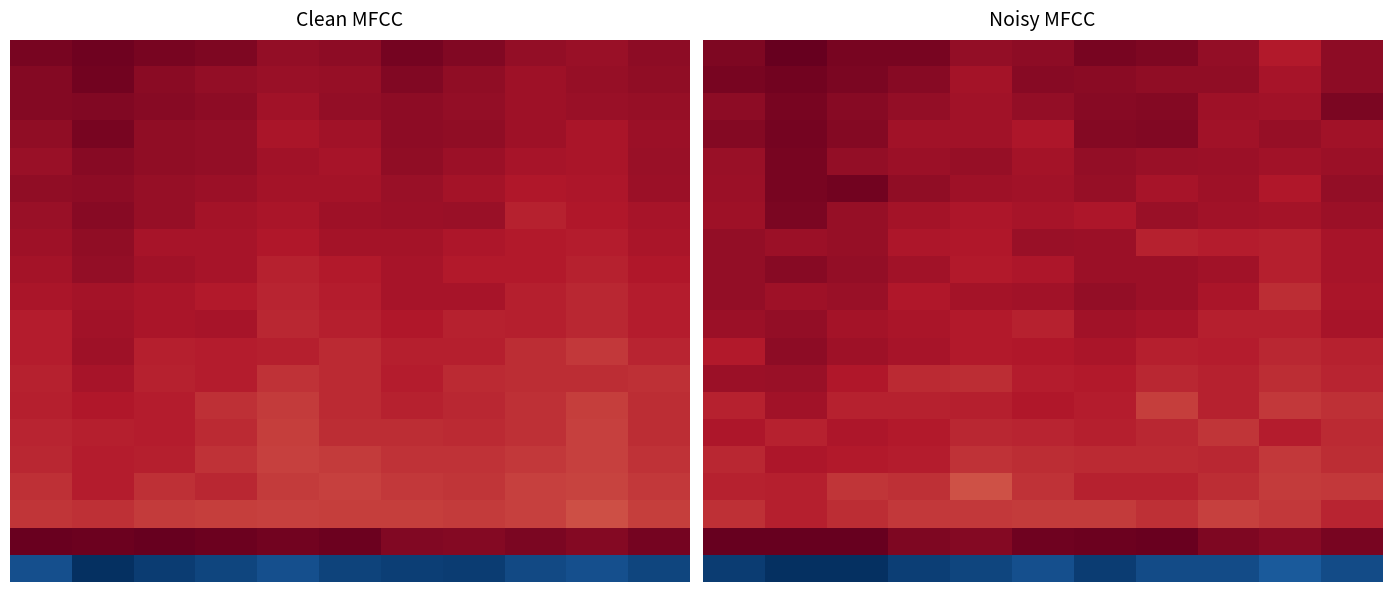

Which label corresponds to the largest value in the chart?

2